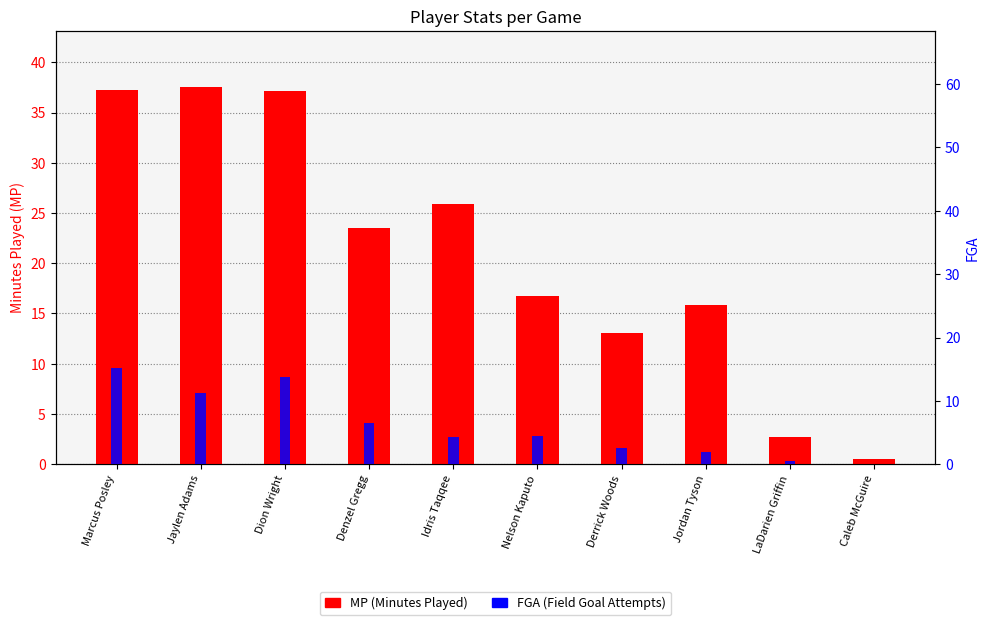

What is the sum of the FGA values at Caleb McGuire and LaDarien Griffin?

0.5